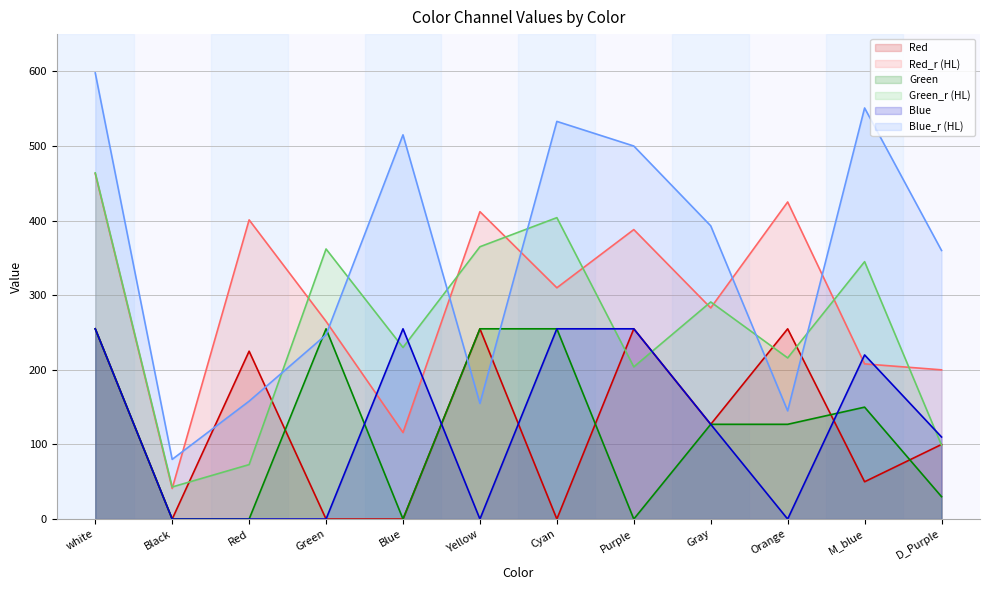

What is the difference between the maximum and second lowest values in the Red series?

255